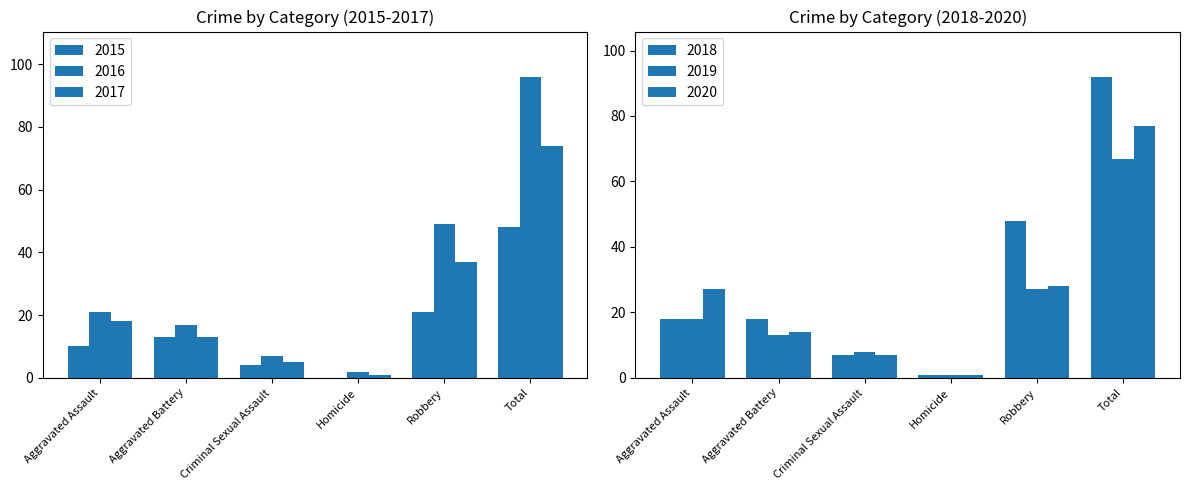

At Aggravated Assault, list the series in order from smallest to largest.

2015, 2017, 2018, 2019, 2016, 2020